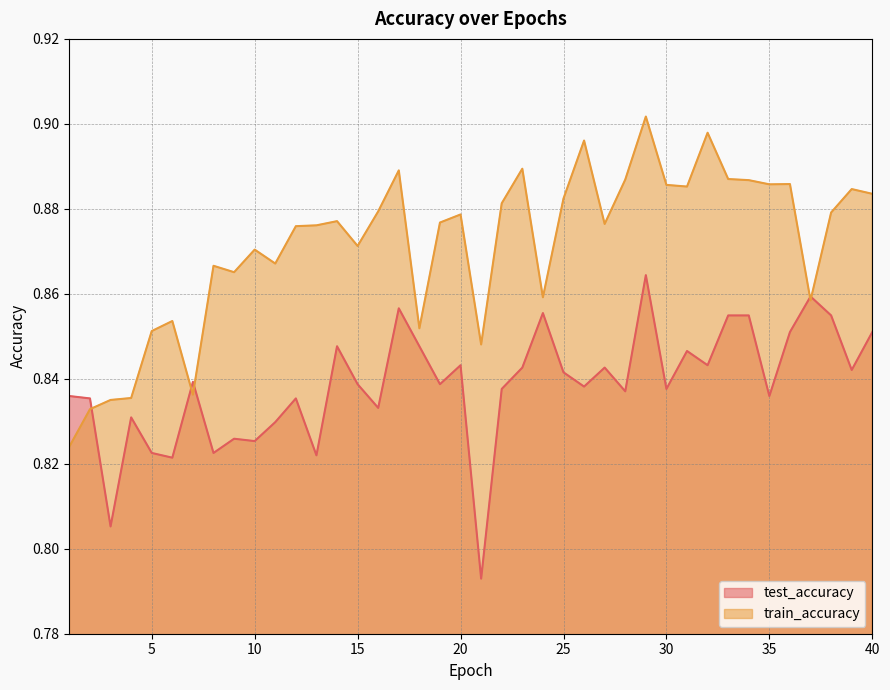

Reading left to right, what are all the values shown in this chart?

test_accuracy: 1=0.8	2=0.8	3=0.8	4=0.8	5=0.8	6=0.8	7=0.8	8=0.8	9=0.8	10=0.8	11=0.8	12=0.8	13=0.8	14=0.8	15=0.8	16=0.8	17=0.9	18=0.8	19=0.8	20=0.8	21=0.8	22=0.8	23=0.8	24=0.9	25=0.8	26=0.8	27=0.8	28=0.8	29=0.9	30=0.8	31=0.8	32=0.8	33=0.9	34=0.9	35=0.8	36=0.9	37=0.9	38=0.9	39=0.8	40=0.9
train_accuracy: 1=0.8	2=0.8	3=0.8	4=0.8	5=0.9	6=0.9	7=0.8	8=0.9	9=0.9	10=0.9	11=0.9	12=0.9	13=0.9	14=0.9	15=0.9	16=0.9	17=0.9	18=0.9	19=0.9	20=0.9	21=0.8	22=0.9	23=0.9	24=0.9	25=0.9	26=0.9	27=0.9	28=0.9	29=0.9	30=0.9	31=0.9	32=0.9	33=0.9	34=0.9	35=0.9	36=0.9	37=0.9	38=0.9	39=0.9	40=0.9